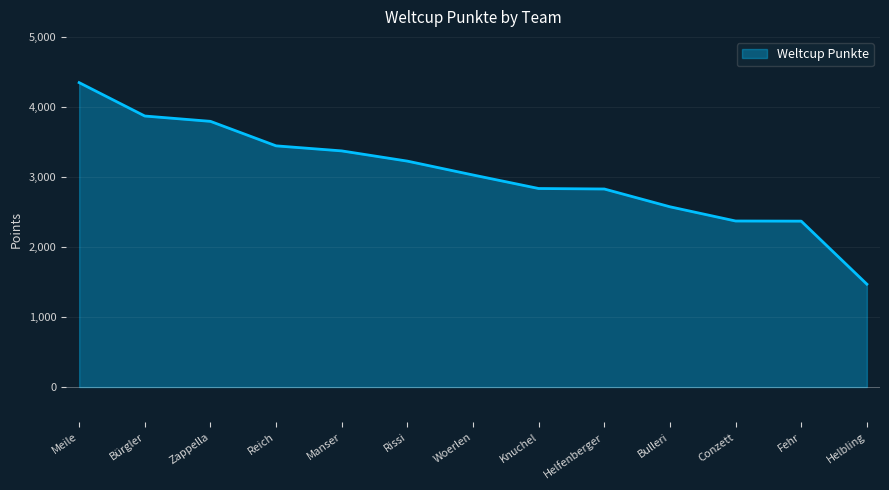

The value at Bürgler is 6036. True or false?

False